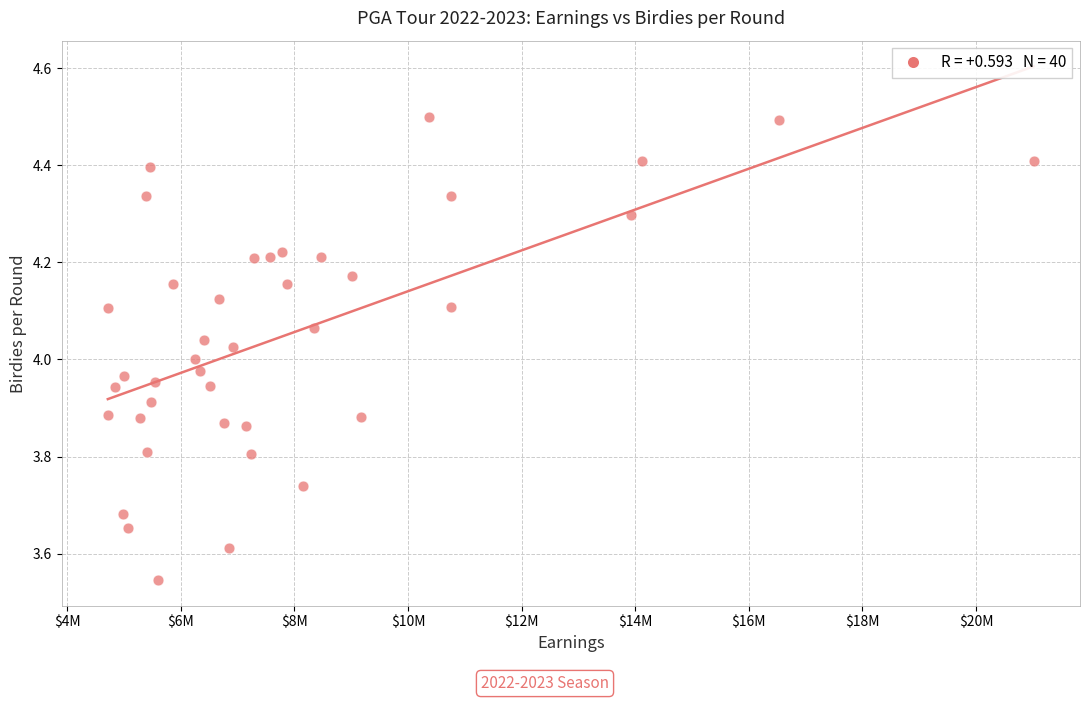

What is the range of Y values (max minus min)?

1.0